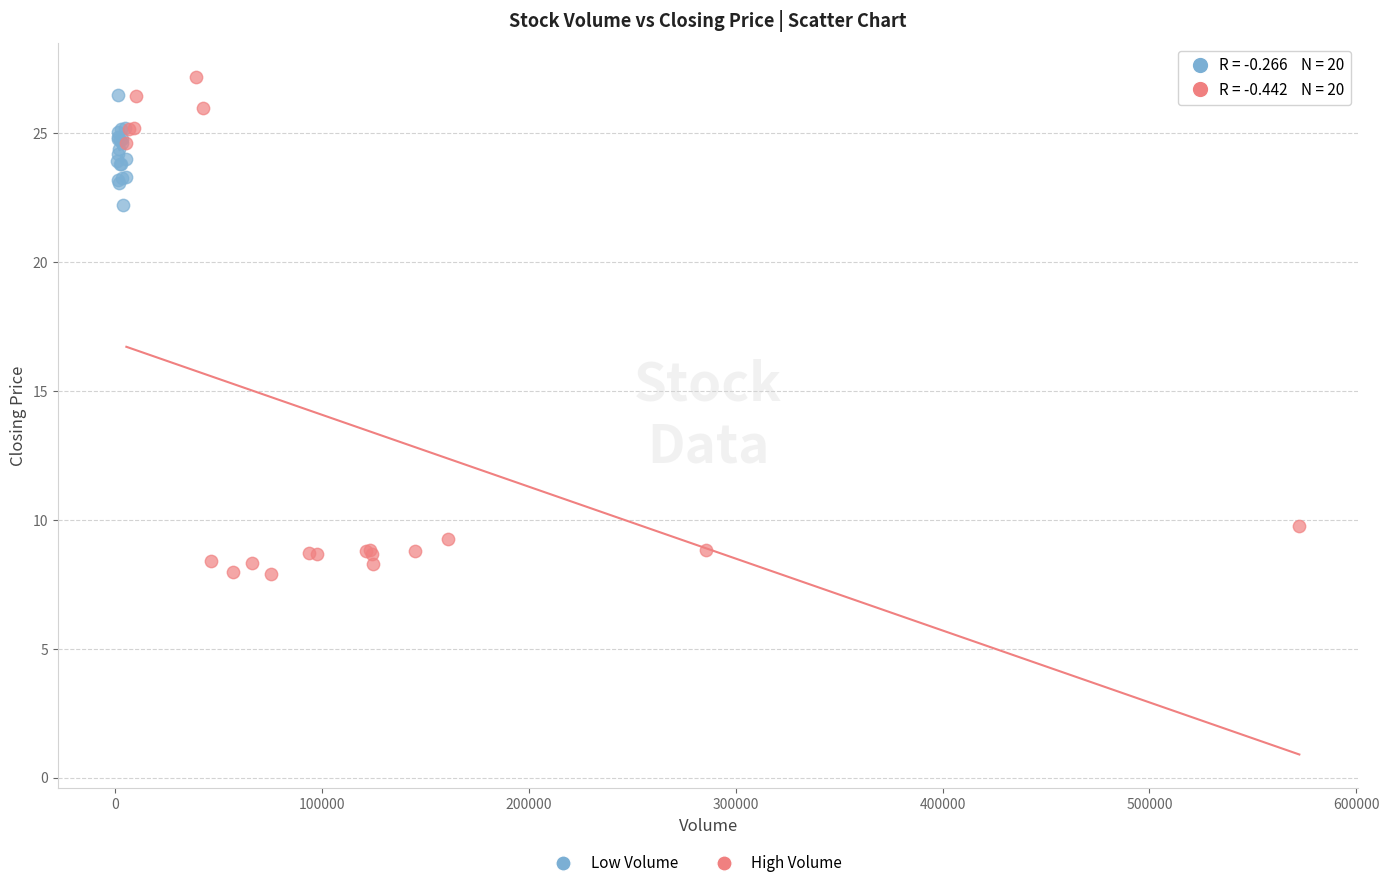

Which series contains the lowest Y value?

High Volume